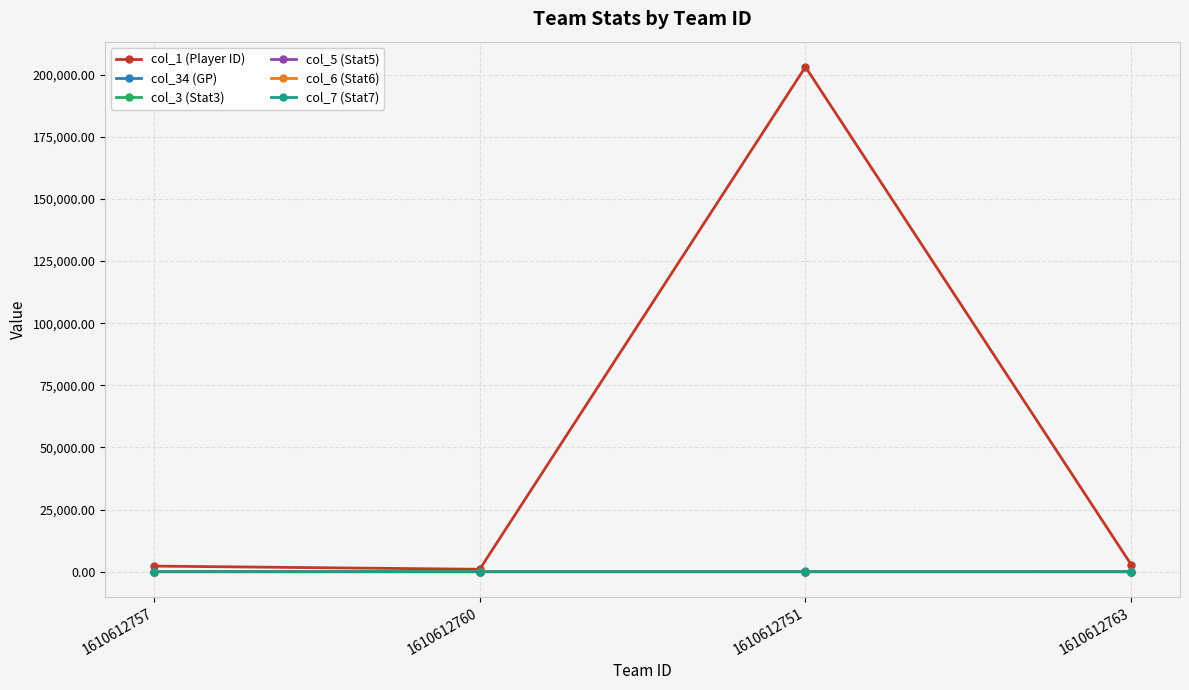

True or false: col_5 (Stat5) and col_34 (GP) intersect in this chart.

False